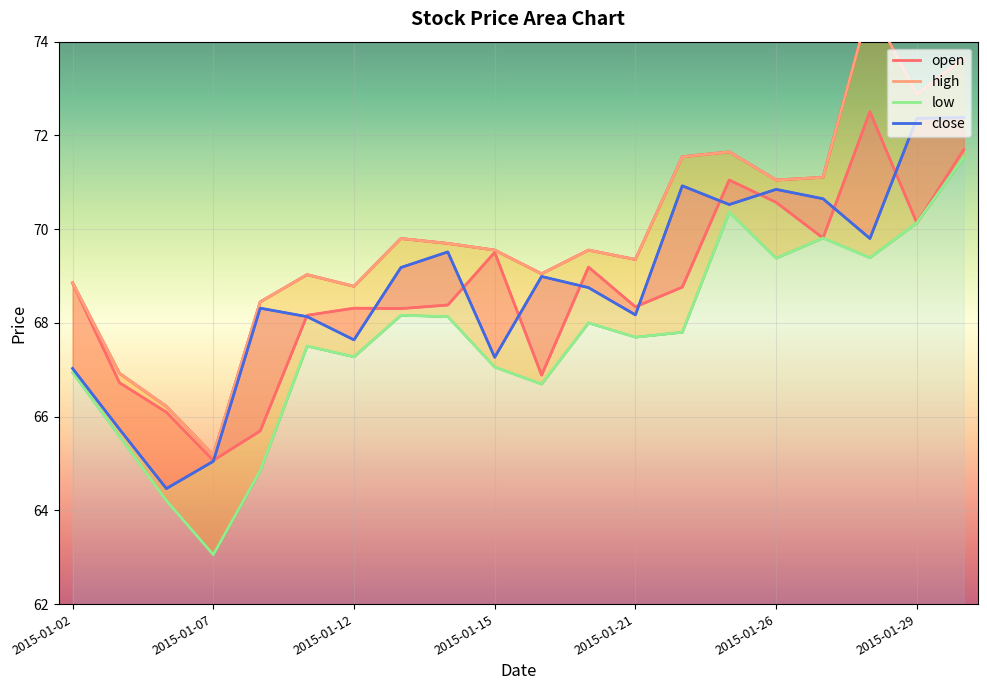

What are all the series names shown in the legend?

open, high, low, close